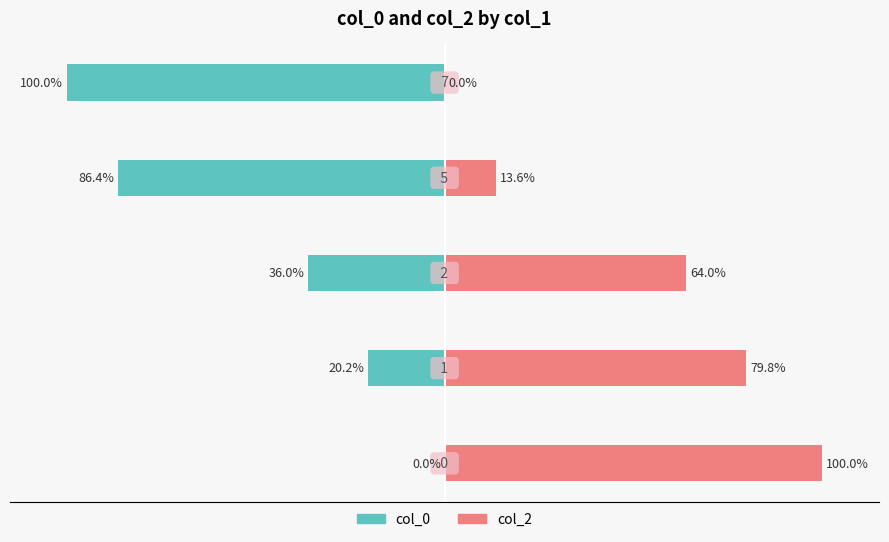

What is the average value of the col_0 series?

-48.5